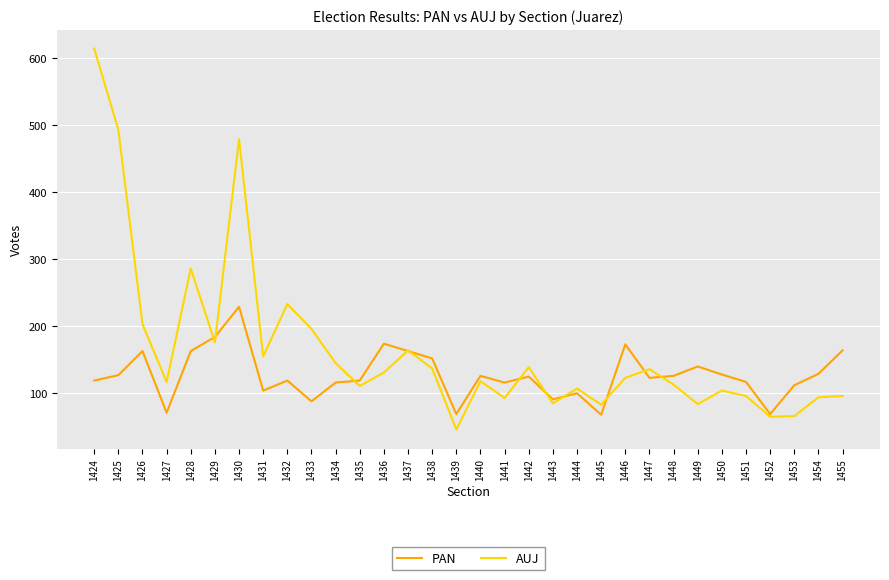

Which series has the largest range (max minus min)?

AUJ